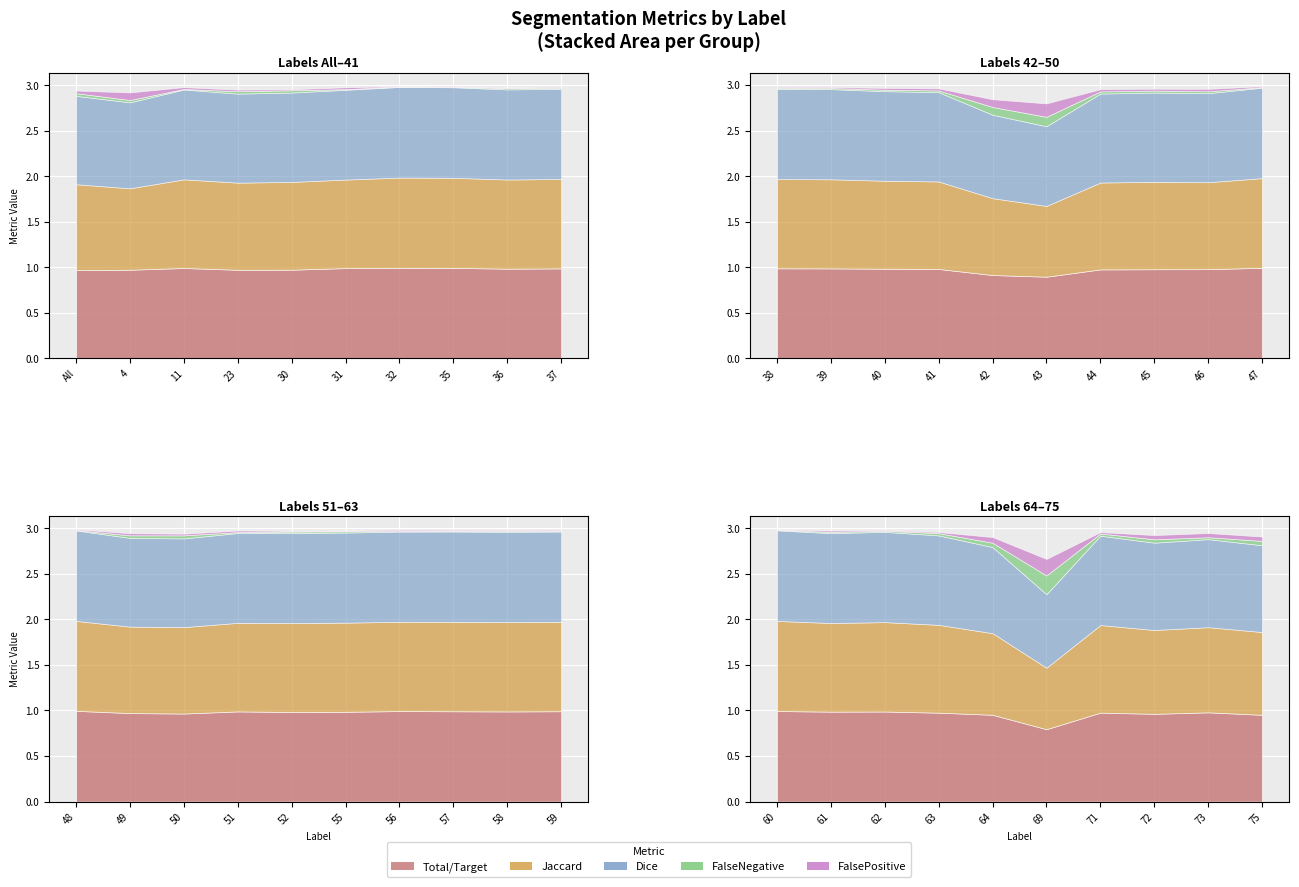

What is the average value of the Total/Target series?

1.0